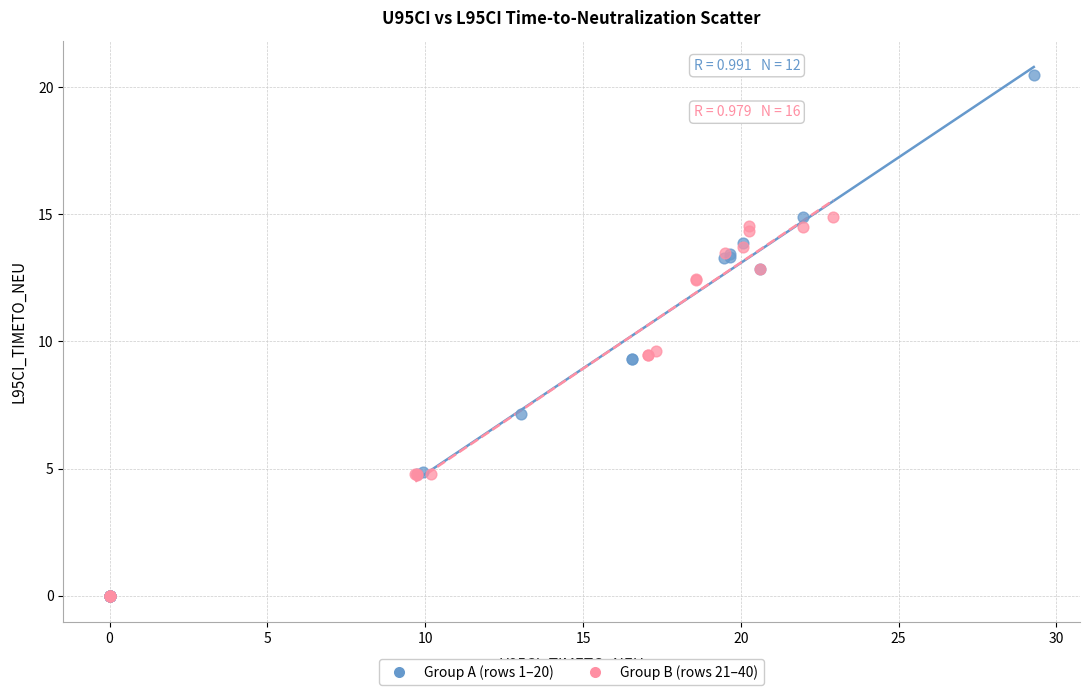

Which series reaches the maximum Y coordinate?

Group A (rows 1–20)